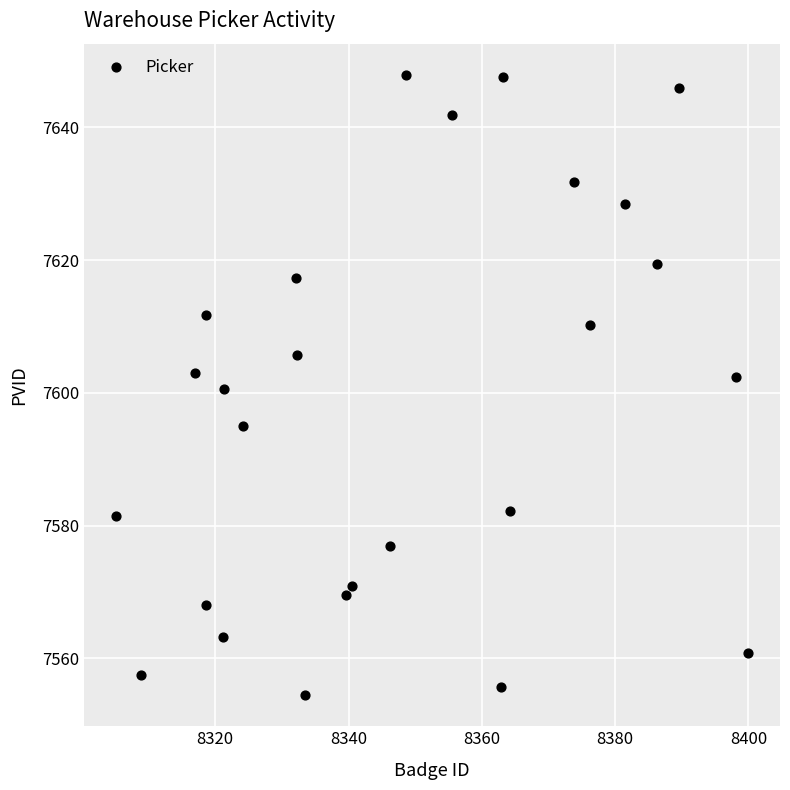

What is the range of X values (max minus min)?

94.9